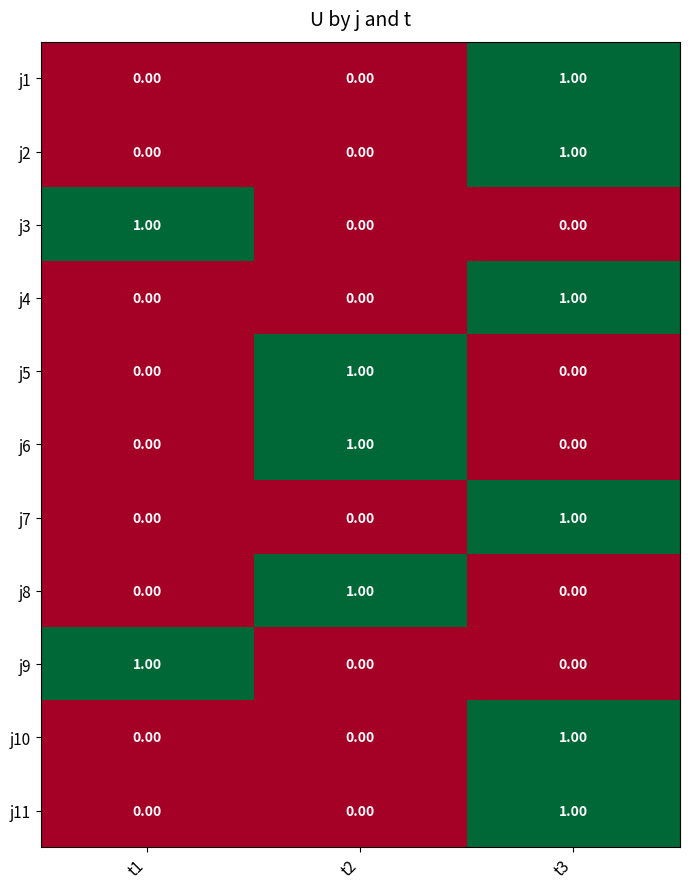

Is the value of j5 at t2 greater than the value of j6 at t1?

Yes